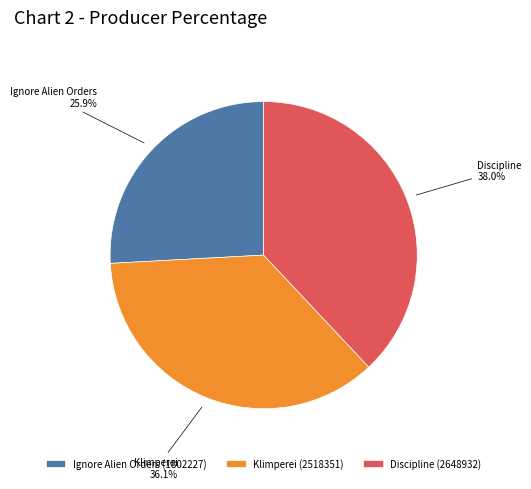

Count the number of slices in the pie.

3